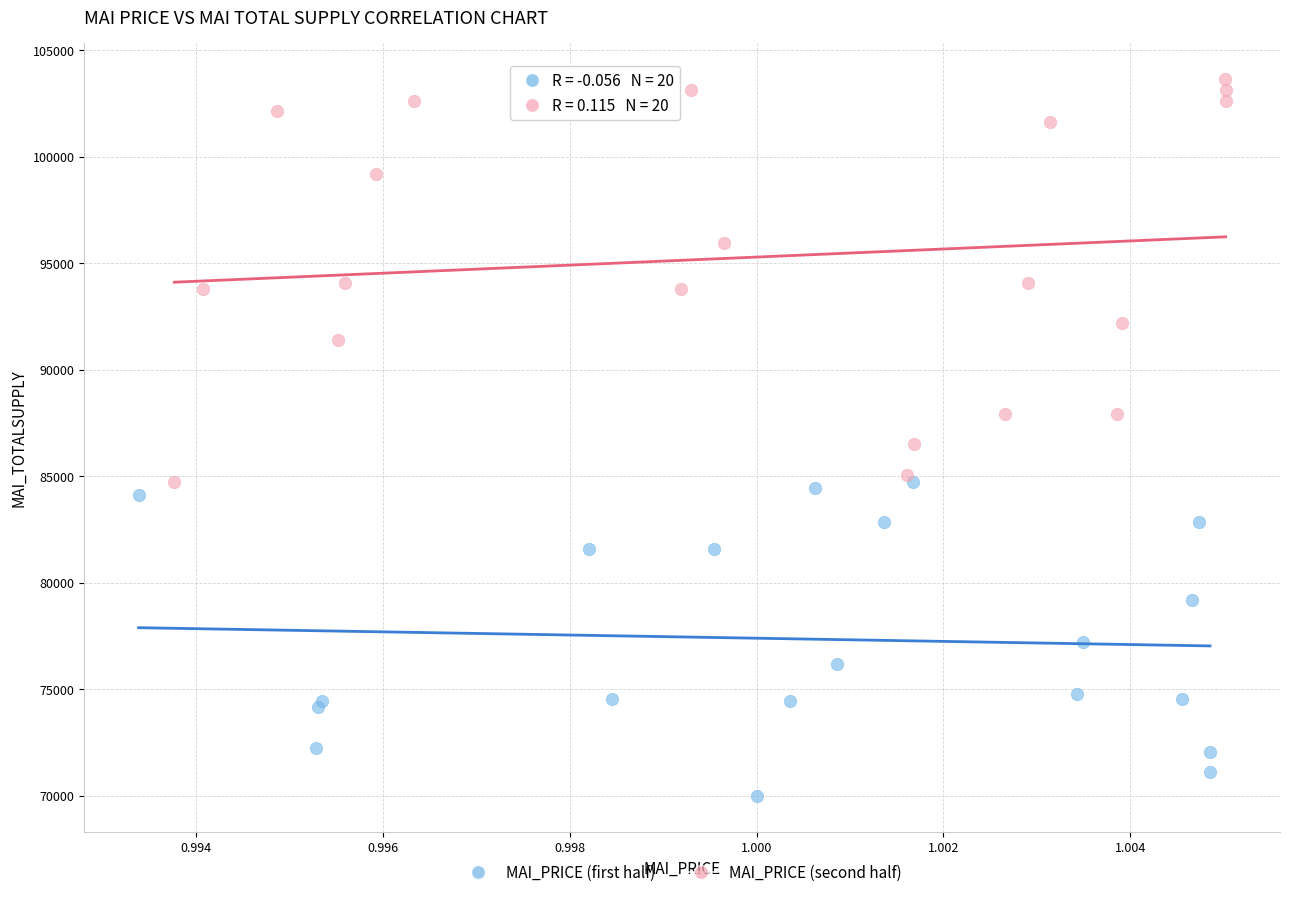

Which series reaches the minimum Y coordinate?

MAI_PRICE (first half)